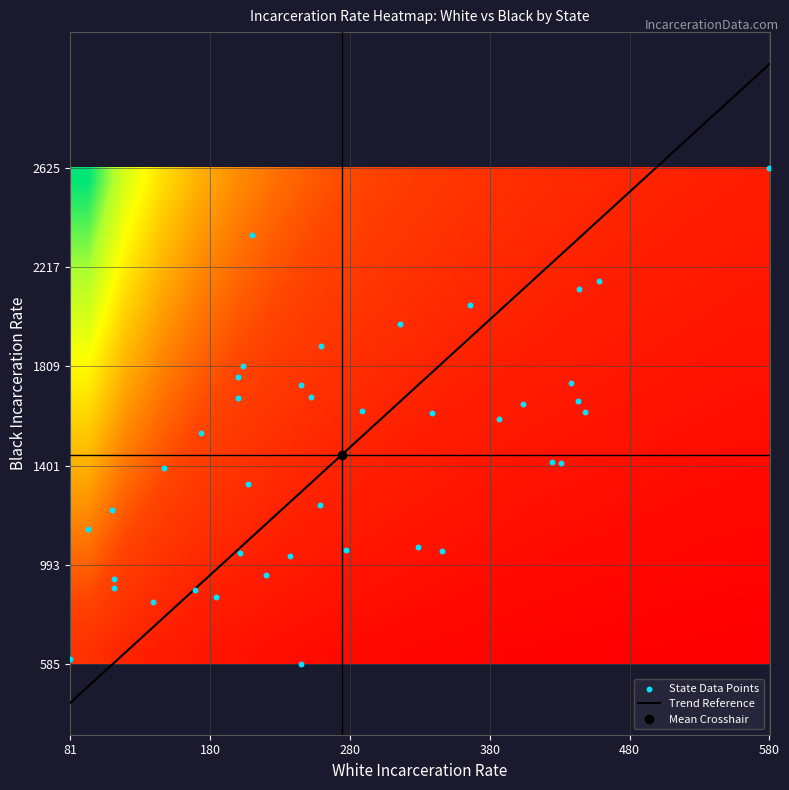

Count the number of data series in this chart.

1